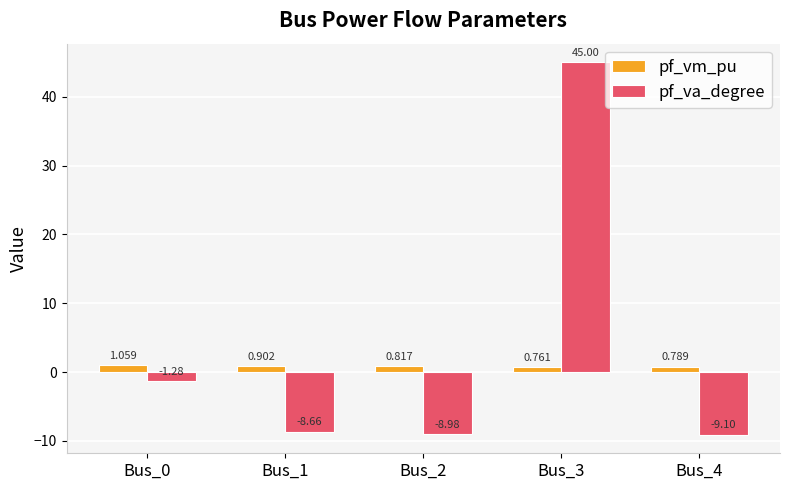

Which series has the largest range (max minus min)?

pf_va_degree